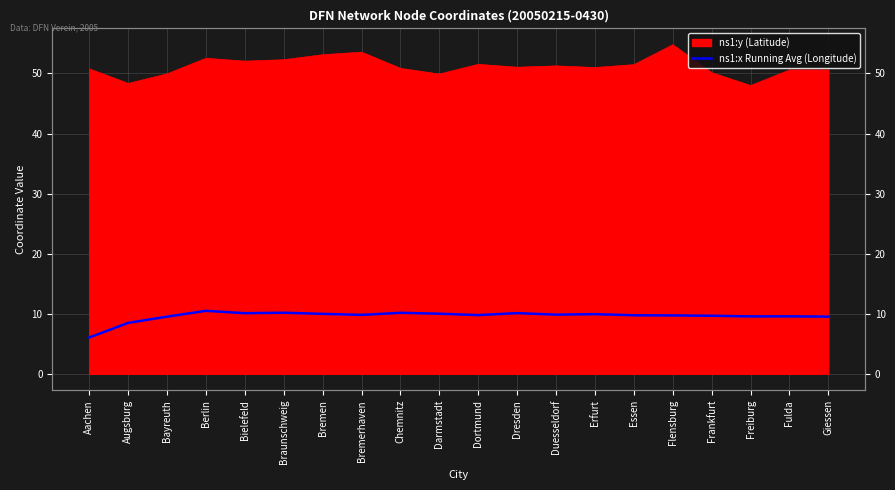

Which has a higher value, Bielefeld or Bayreuth?

Bielefeld